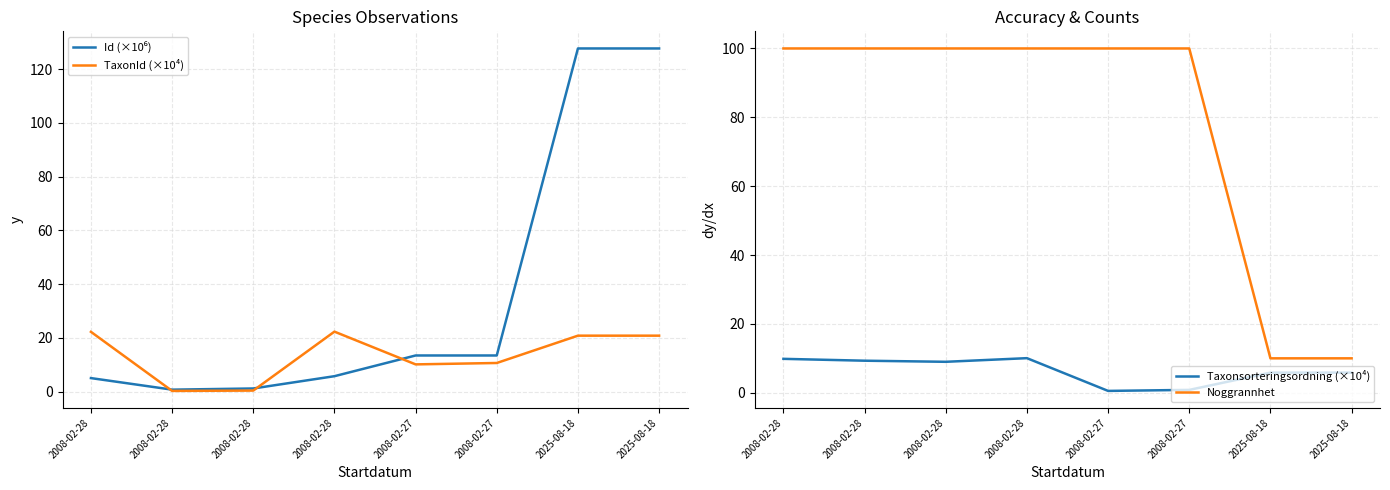

In Id (×10⁶), how many points are lower than both neighbors (excluding endpoints)?

2